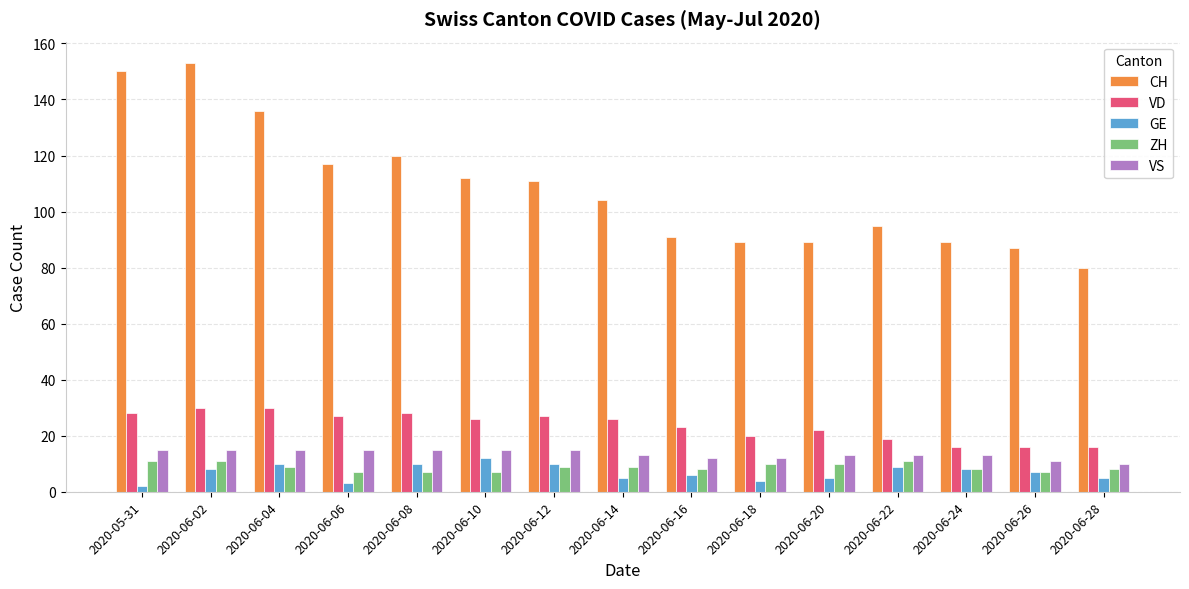

Reading left to right, extract all data points from this chart.

CH: 150	153	136	117	120	112	111	104	91	89	89	95	89	87	80
VD: 28	30	30	27	28	26	27	26	23	20	22	19	16	16	16
GE: 2	8	10	3	10	12	10	5	6	4	5	9	8	7	5
ZH: 11	11	9	7	7	7	9	9	8	10	10	11	8	7	8
VS: 15	15	15	15	15	15	15	13	12	12	13	13	13	11	10